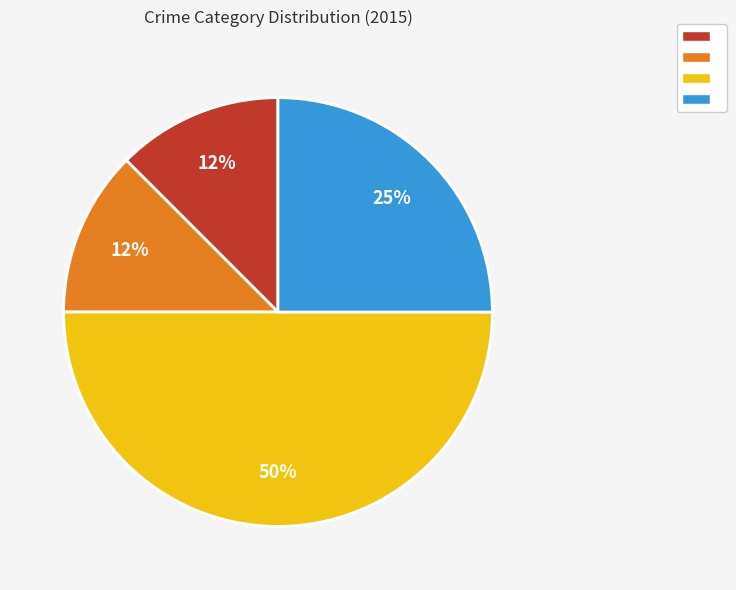

How many slices are in this pie chart?

4